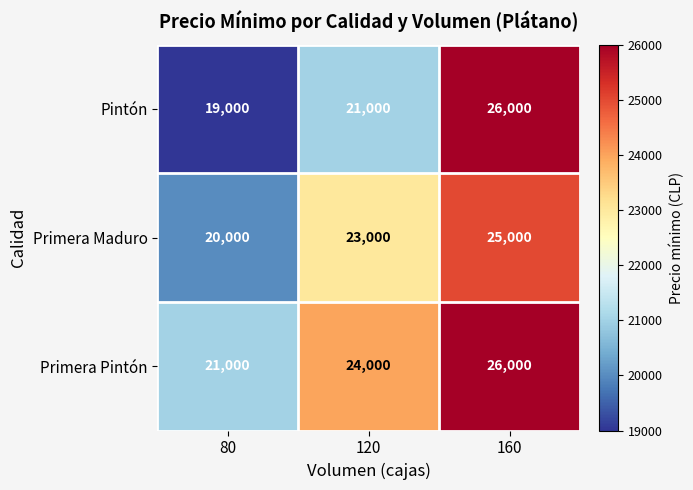

Which label corresponds to the largest value in the chart?

160